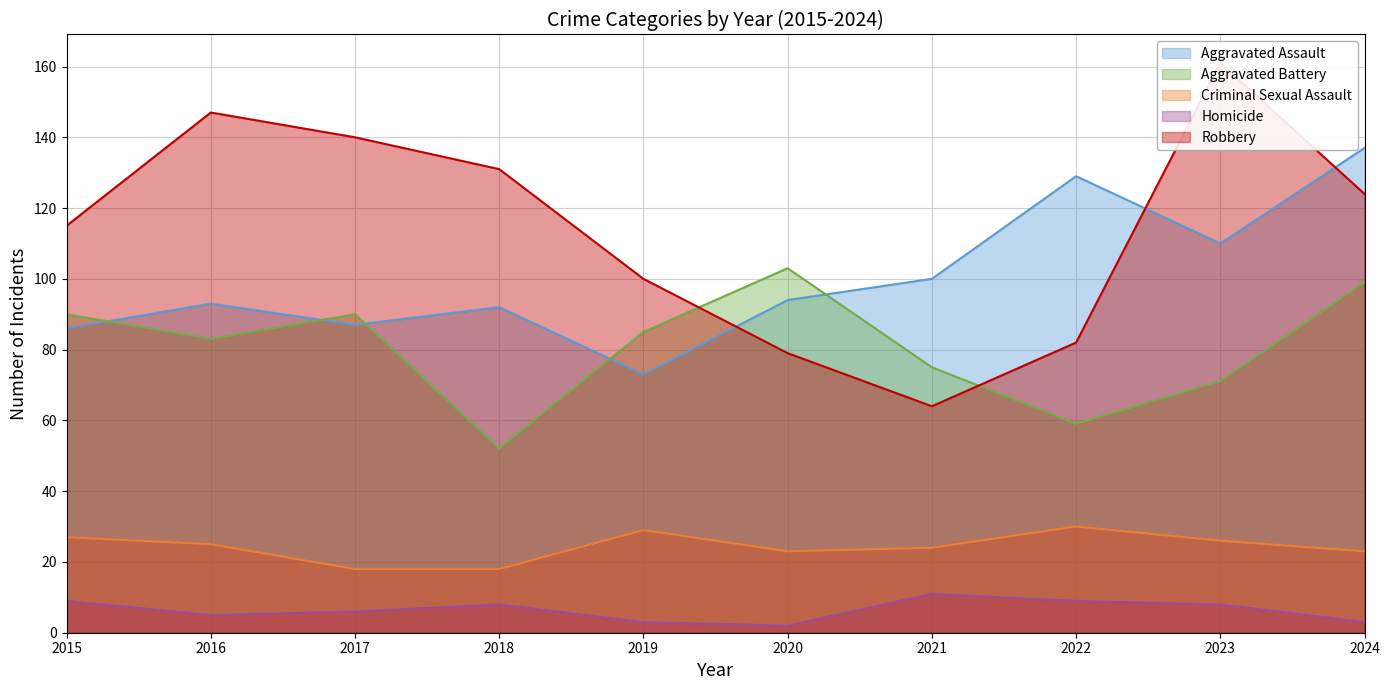

How many data points in Aggravated Battery are less than 85?

5